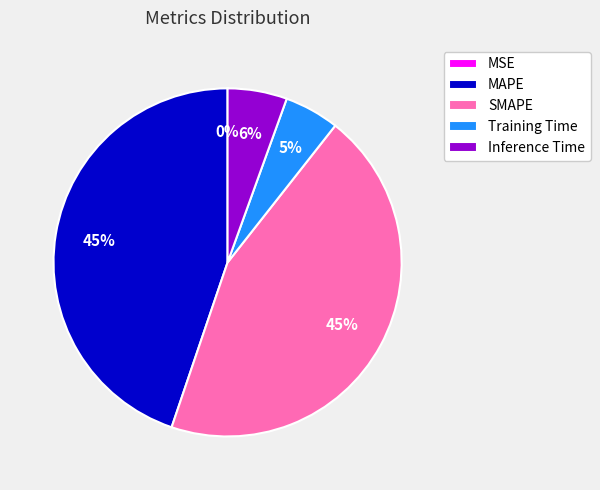

To the nearest percent, what percentage of the pie is Inference Time?

6%